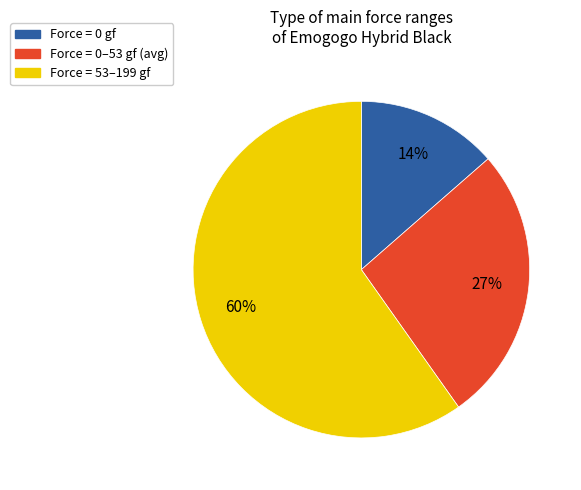

Do Force = 0–53 gf (avg) and Force = 0 gf together represent more than half of the pie?

No